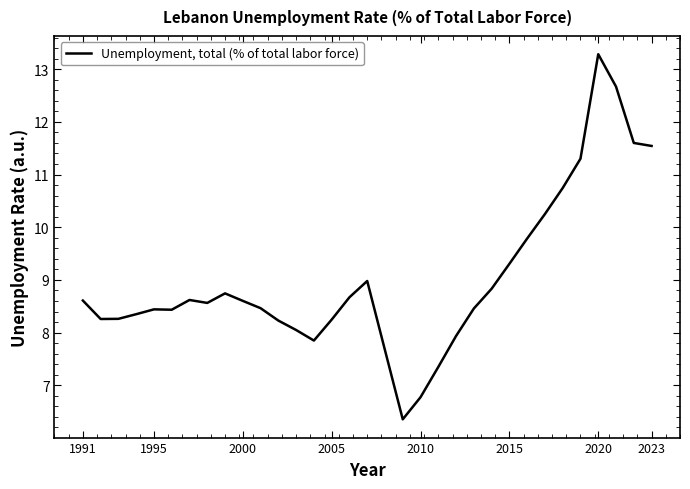

True or false: the data has more than 0 interior local peaks.

True